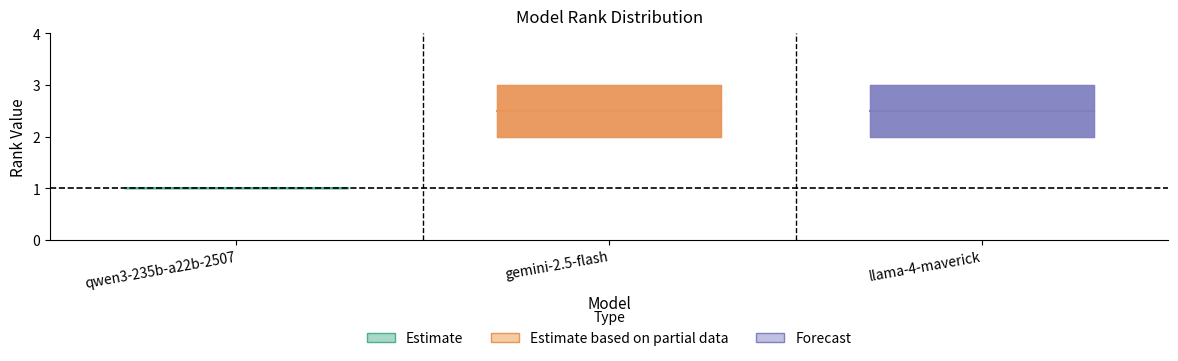

Reading left to right, extract all data points from this chart.

Mean_Rank: qwen3-235b-a22b-2507=1.0	gemini-2.5-flash=2.5	llama-4-maverick=2.5
Std_Rank: qwen3-235b-a22b-2507=0.0	gemini-2.5-flash=0.7	llama-4-maverick=0.7
Best_Rank: qwen3-235b-a22b-2507=1.0	gemini-2.5-flash=2.0	llama-4-maverick=2.0
Worst_Rank: qwen3-235b-a22b-2507=1.0	gemini-2.5-flash=3.0	llama-4-maverick=3.0
Median_Rank: qwen3-235b-a22b-2507=1.0	gemini-2.5-flash=2.5	llama-4-maverick=2.5